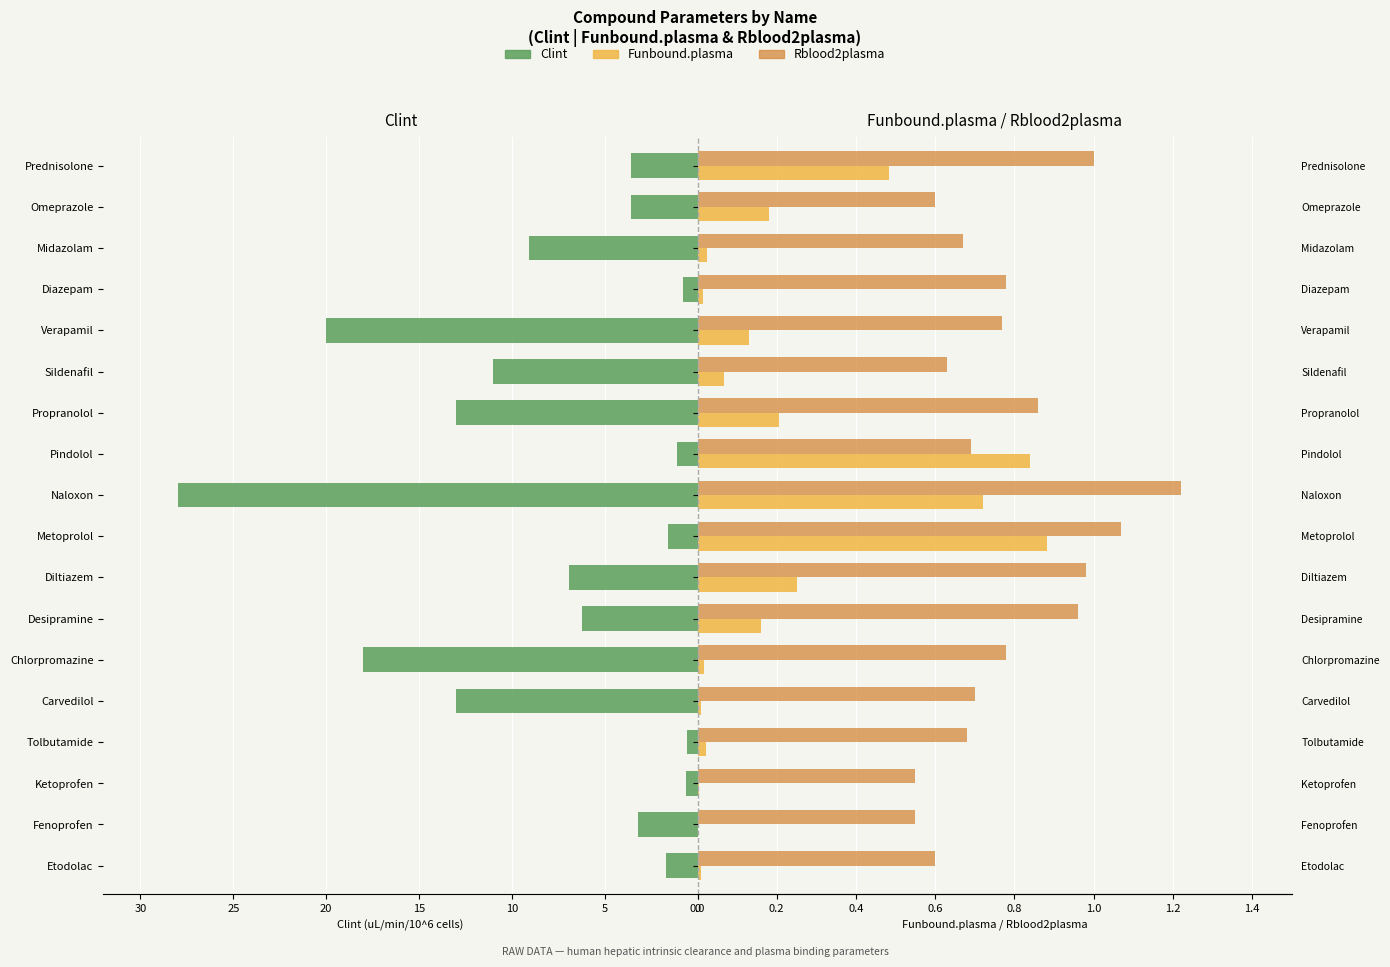

Which series changed the most between Etodolac and Prednisolone?

Clint